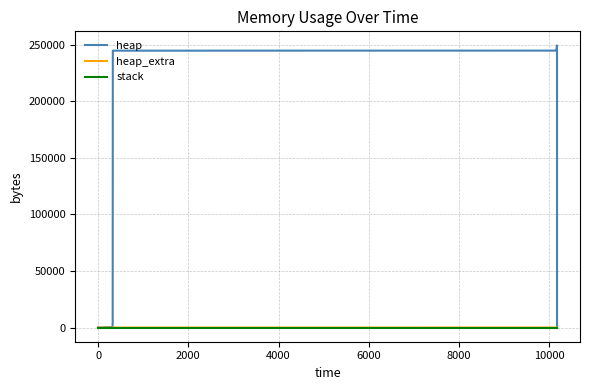

What is the value of the heap_extra point at the 5th from the left?

55